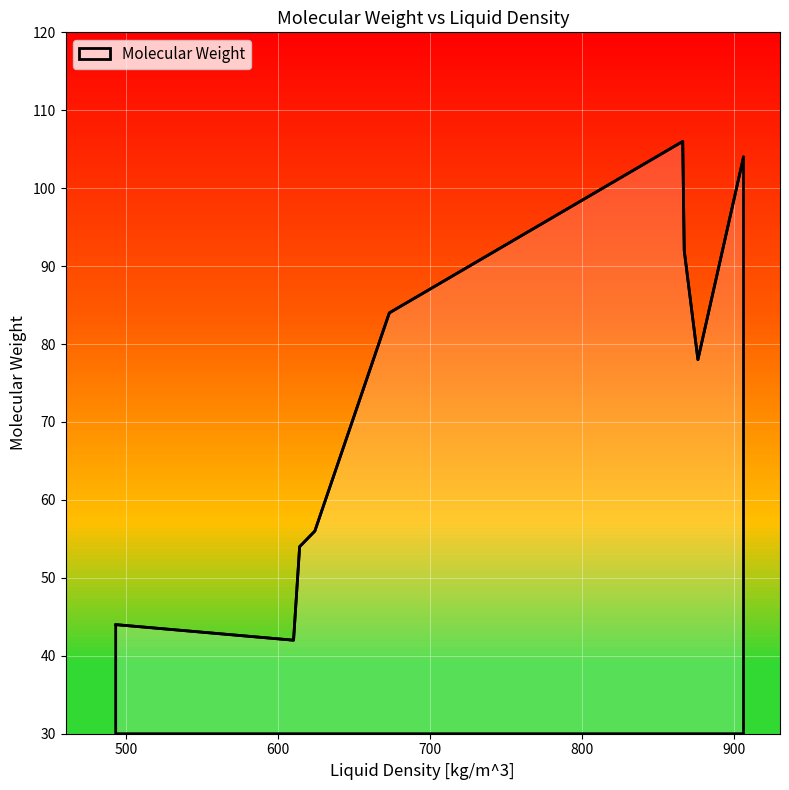

How many values exceed 78?

4